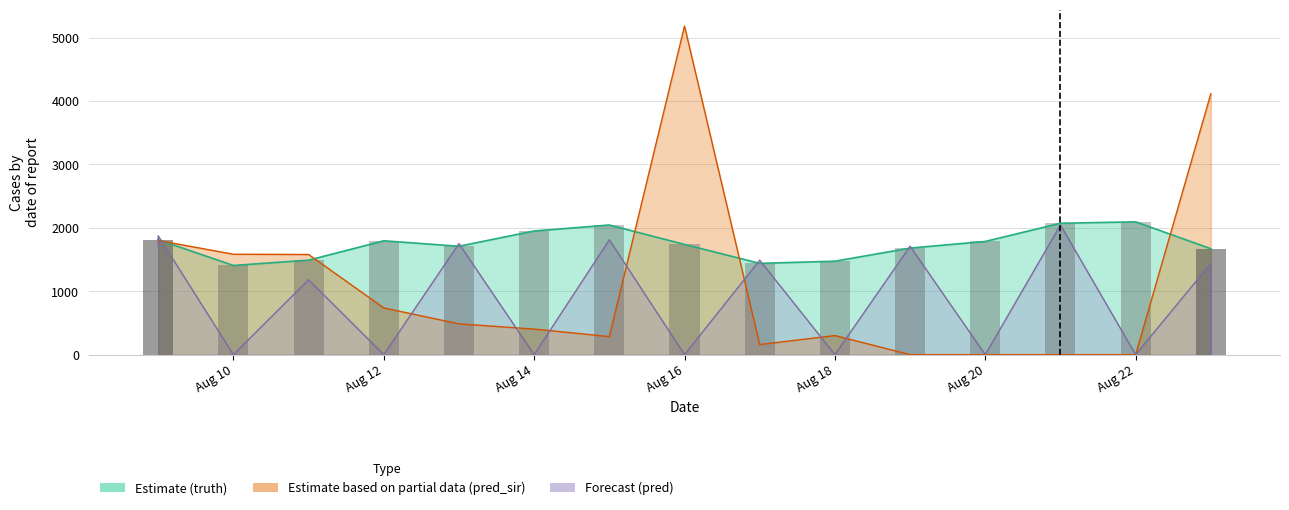

True or false: pred_sir has a value of 0.0 at 2021-08-21.

True